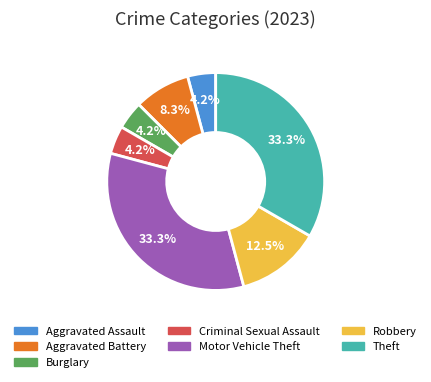

Between Burglary and Theft, which is larger?

Theft